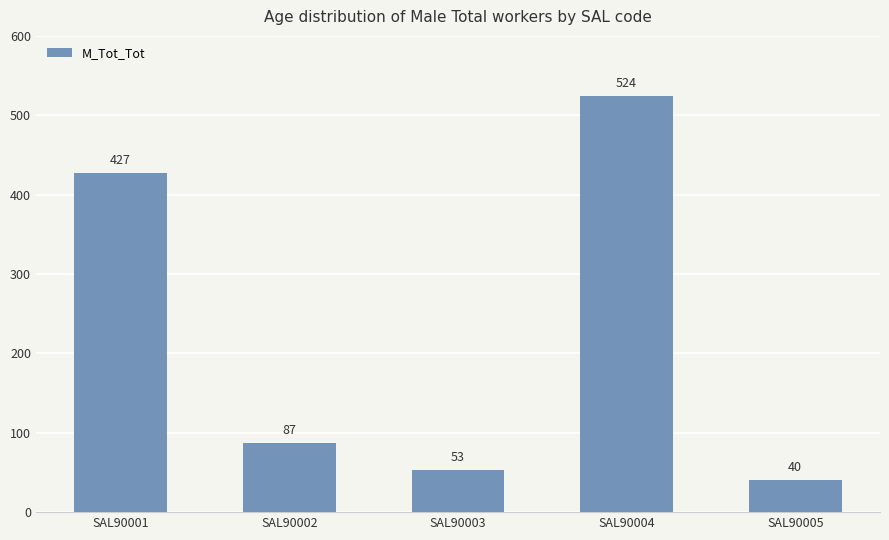

Where is the data nearest to the value 282?

SAL90001